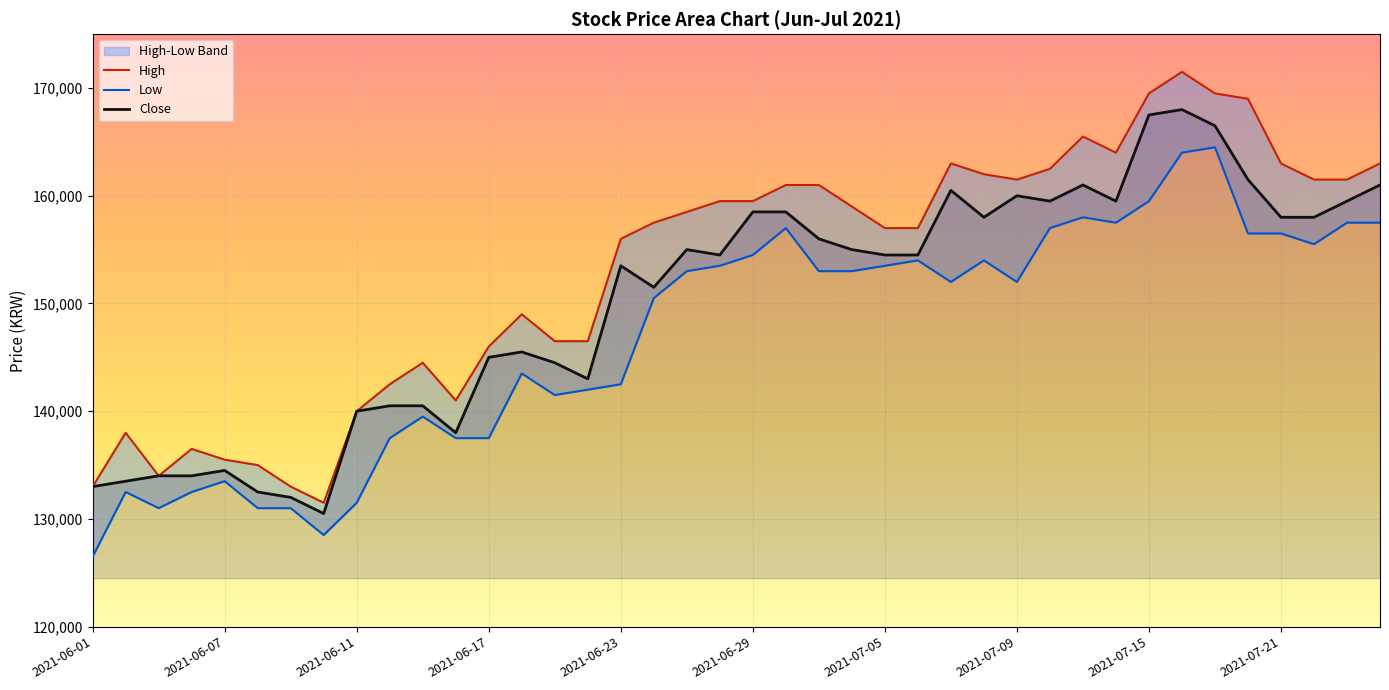

Reading right to left, list all the values displayed in this chart.

High: 163000	161500	161500	163000	169000	169500	171500	169500	164000	165500	162500	161500	162000	163000	157000	157000	159000	161000	161000	159500	159500	158500	157500	156000	146500	146500	149000	146000	141000	144500	142500	140000	131500	133000	135000	135500	136500	134000	138000	133000
Low: 157500	157500	155500	156500	156500	164500	164000	159500	157500	158000	157000	152000	154000	152000	154000	153500	153000	153000	157000	154500	153500	153000	150500	142500	142000	141500	143500	137500	137500	139500	137500	131500	128500	131000	131000	133500	132500	131000	132500	126500
Close: 161000	159500	158000	158000	161500	166500	168000	167500	159500	161000	159500	160000	158000	160500	154500	154500	155000	156000	158500	158500	154500	155000	151500	153500	143000	144500	145500	145000	138000	140500	140500	140000	130500	132000	132500	134500	134000	134000	133500	133000